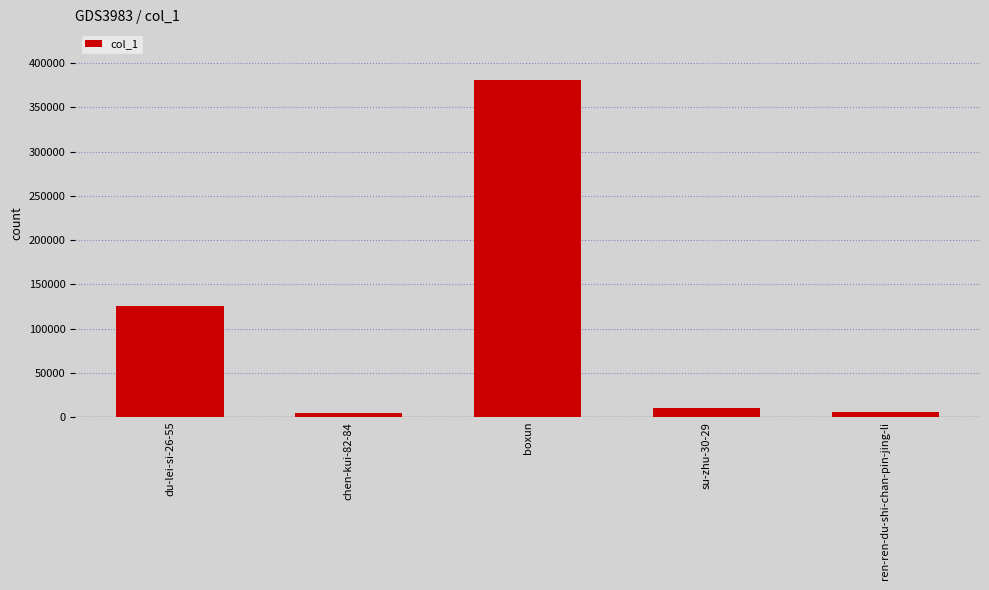

True or false: the data shows 656854 at boxun.

False